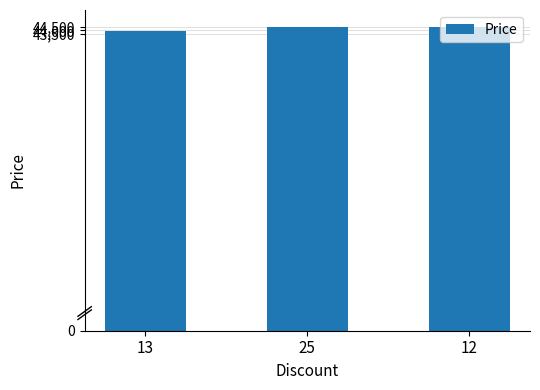

What is the label of the 3rd bar from the right?

13